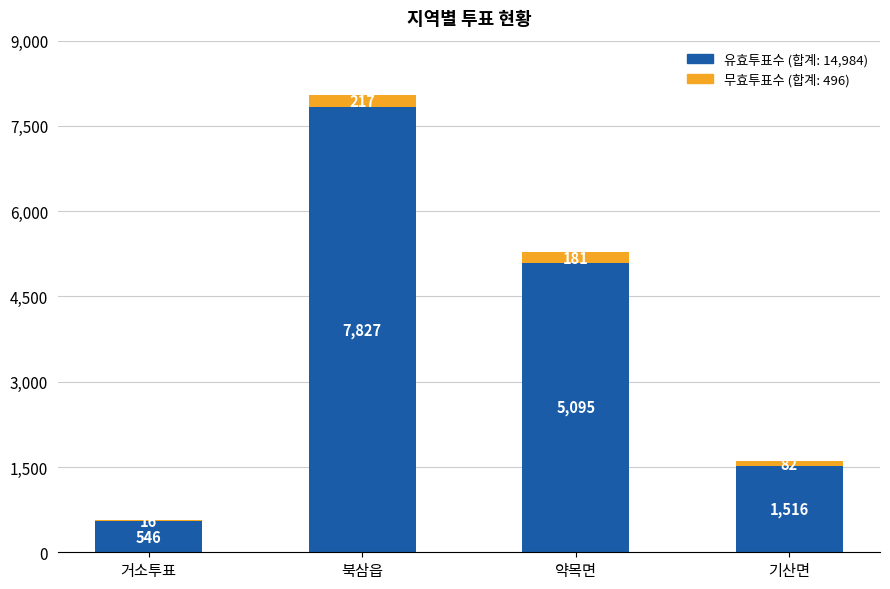

Does the chart contain stacked bars?

Yes